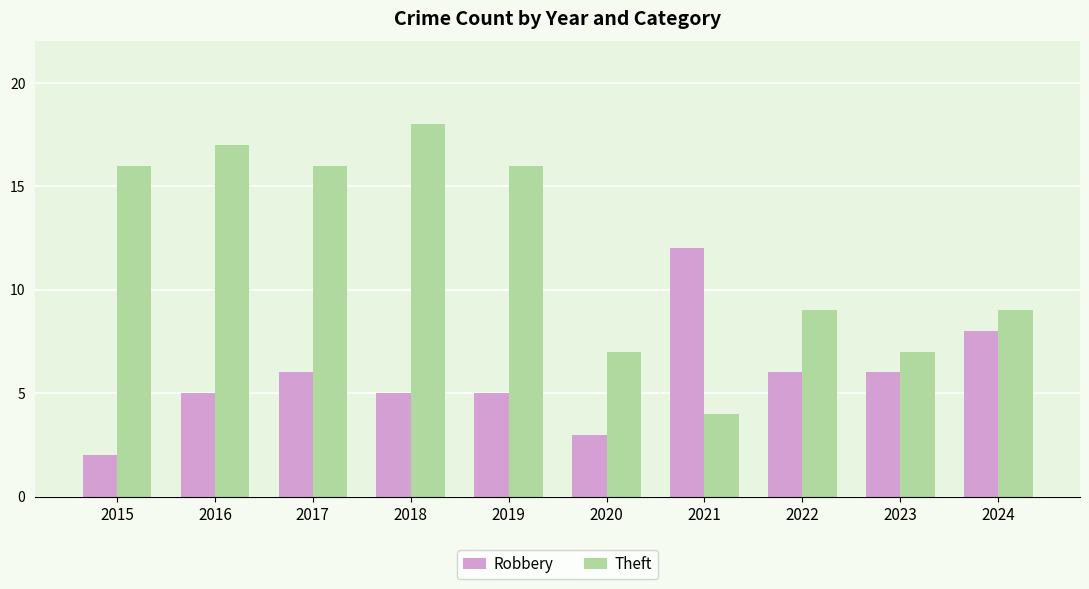

Which series has the largest range (max minus min)?

Theft